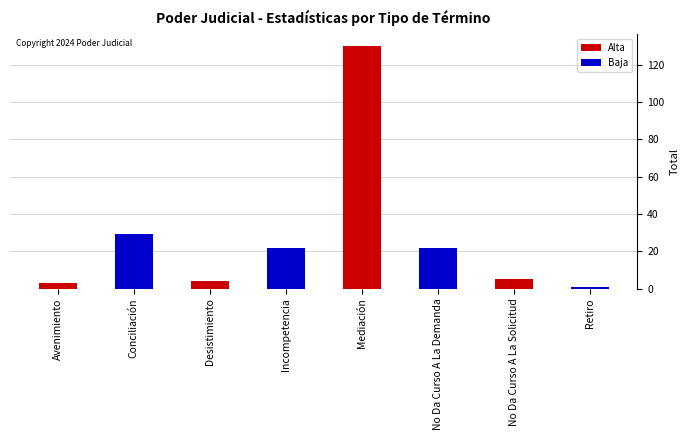

What is the sum of the values at No Da Curso A La Solicitud and No Da Curso A La Demanda?

27